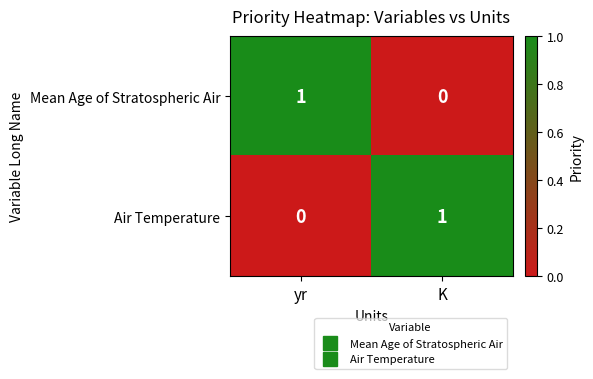

How many distinct data groups are displayed?

2